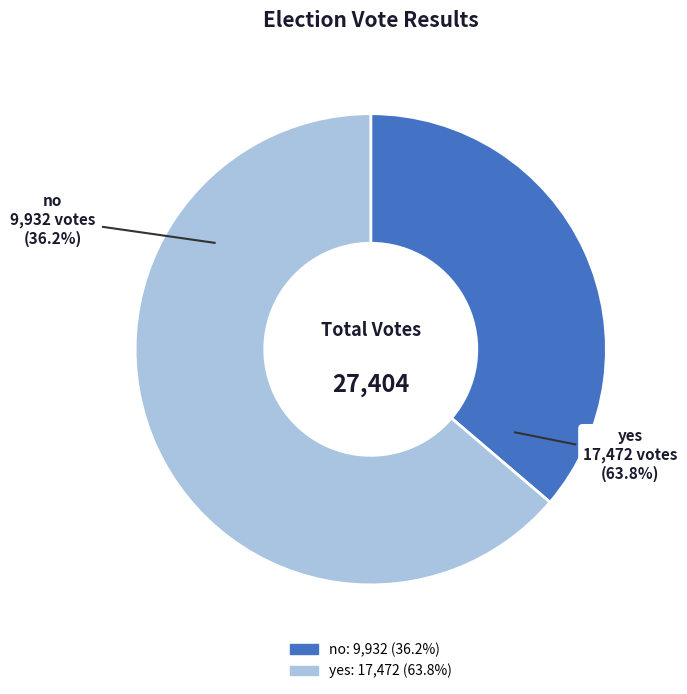

Approximately how many times larger is the value at no compared to yes?

0.6